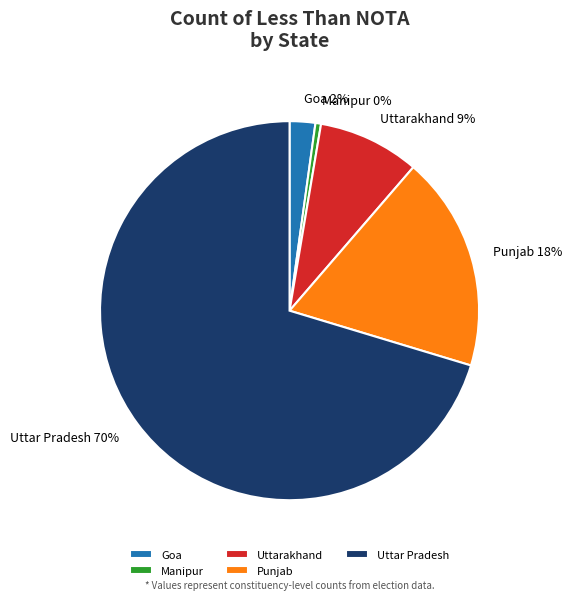

Is it true that Punjab is 12% of the pie?

False